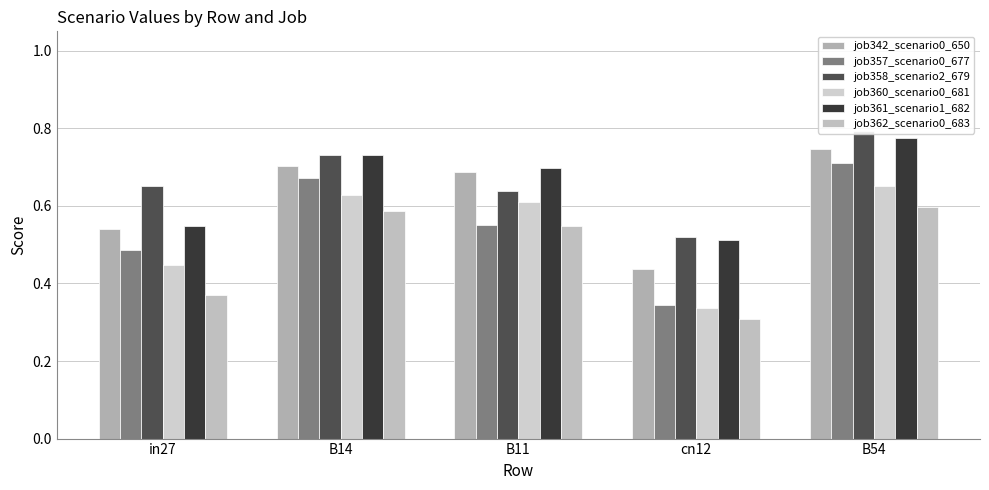

At which category does the chart reach its minimum across all series?

cn12